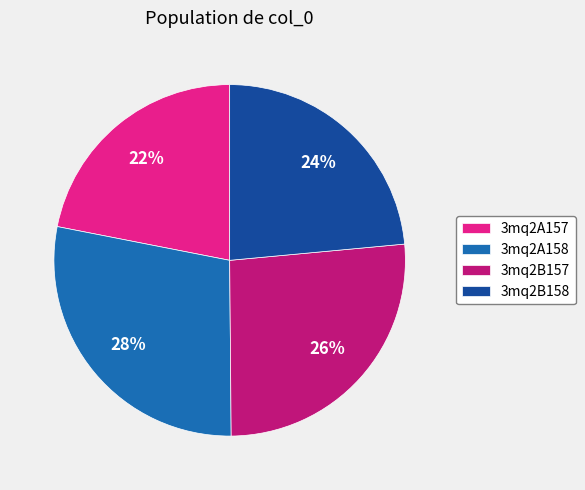

Between 3mq2A157 and 3mq2A158, which is larger?

3mq2A158